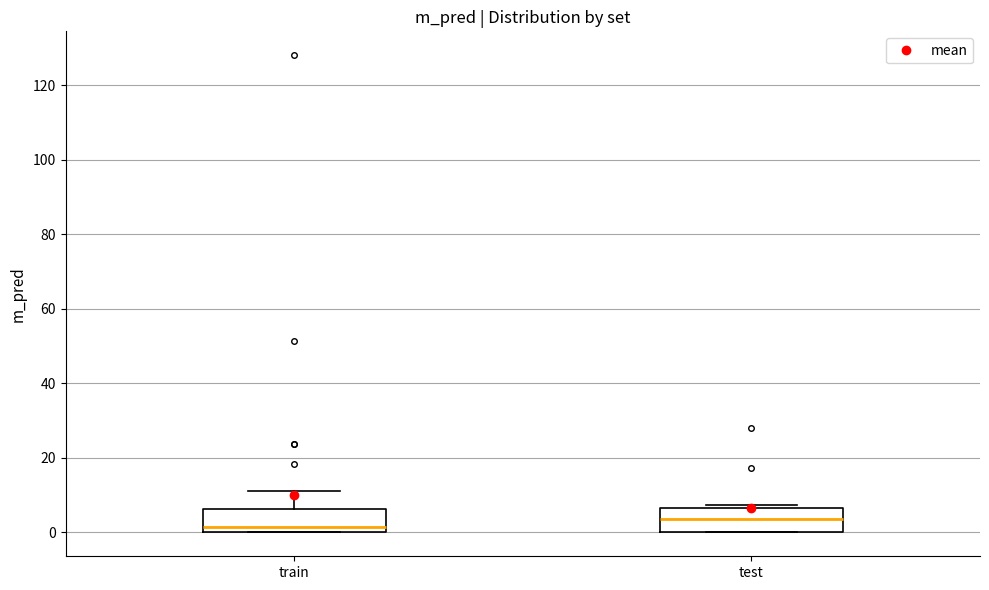

Which box has the highest median line?

test